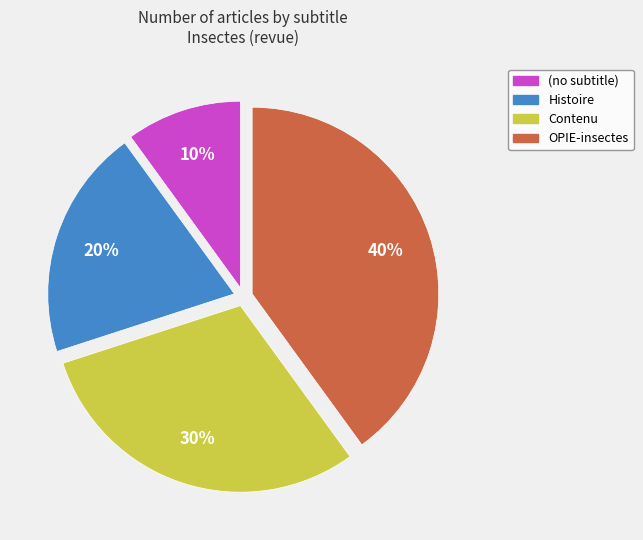

The (no subtitle) slice represents 10% of the pie. True or false?

True